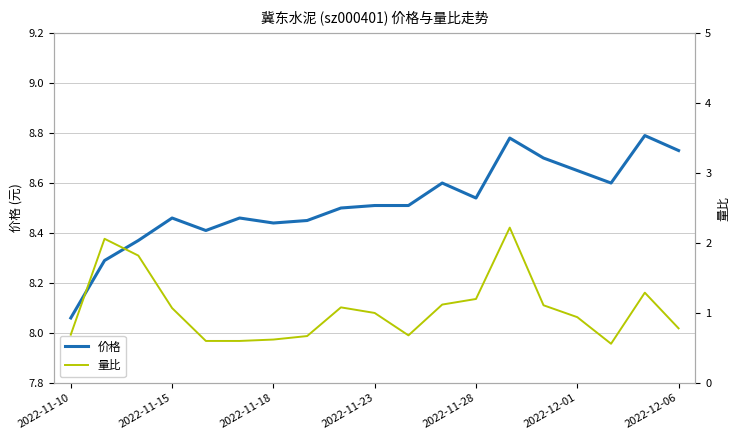

The 价格 series shows 4.5 at 2022-11-23. True or false?

False